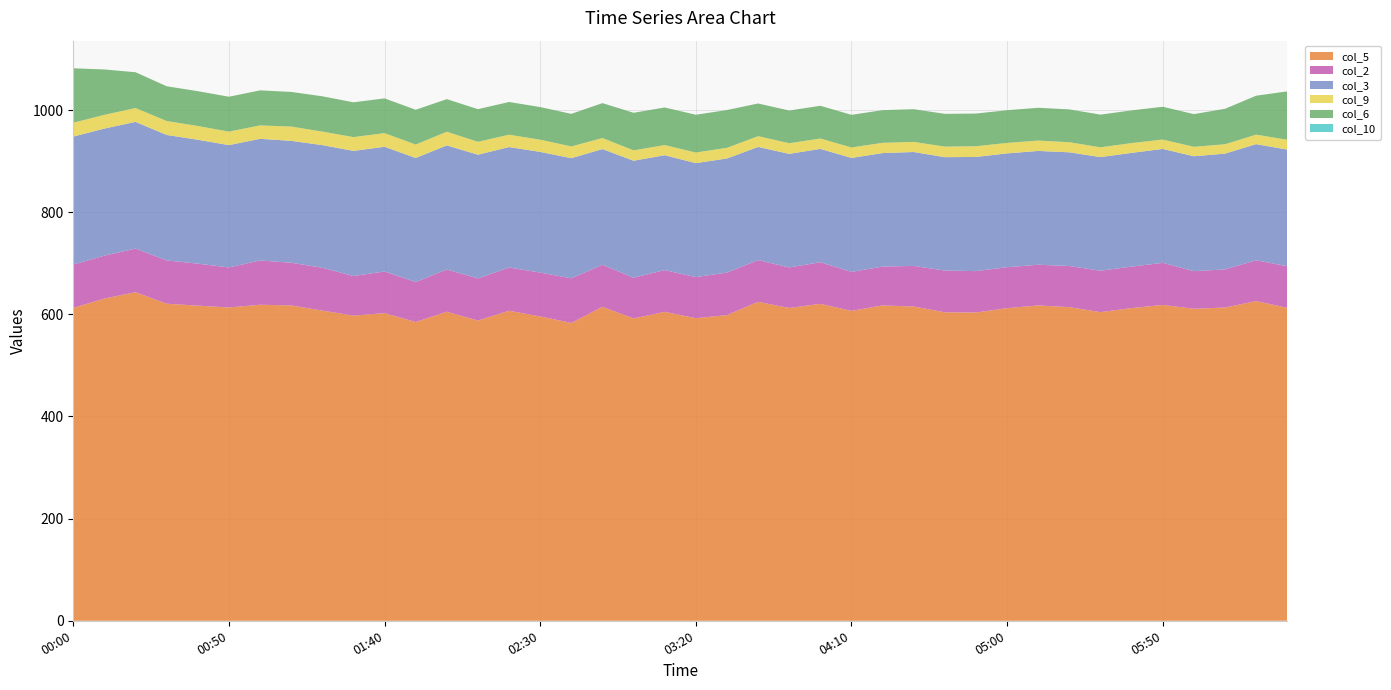

Reading right to left, list all the values displayed in this chart.

col_5: 612.7	625.9	613.3	610.9	618.4	612.2	604.3	614.1	617.4	612.1	603.6	604.0	615.3	617.4	606.8	620.5	612.4	624.5	598.5	592.4	604.9	591.9	614.7	583.1	595.9	607.0	587.8	605.1	584.9	602.4	597.5	607.3	617.4	618.8	613.4	617.0	620.8	643.3	630.9	612.6
col_2: 81.5	79.9	74.7	73.6	82.4	81.2	81.1	80.5	79.7	80.1	81.0	81.7	79.5	76.1	76.3	81.5	79.4	81.7	83.3	80.5	81.7	79.8	82.3	87.4	85.9	84.6	82.5	82.6	78.4	81.5	77.5	83.9	83.6	86.6	78.4	82.2	84.8	85.4	84.0	84.9
col_3: 228.3	227.4	226.6	225.0	223.0	222.7	222.4	222.6	222.8	222.9	223.5	222.0	223.0	222.2	223.1	221.9	222.4	221.5	223.3	223.1	224.9	229.0	226.6	235.2	236.2	235.9	242.2	243.0	242.8	244.1	245.0	240.1	238.7	238.2	239.5	242.6	245.6	248.1	248.8	250.5
col_9: 19.3	18.6	18.4	18.5	18.4	19.2	19.2	19.8	20.3	20.5	21.0	20.7	19.8	20.1	20.5	20.3	20.8	21.1	20.9	20.8	19.9	20.3	21.6	23.0	23.9	24.2	25.3	26.8	26.3	26.8	27.0	26.5	27.9	26.3	26.4	27.0	27.3	27.1	26.9	27.1
col_6: 94.7	76.2	69.4	64.0	64.2	64.0	64.0	64.2	64.2	64.0	64.0	64.1	64.0	63.9	63.9	64.1	64.0	64.0	74.0	73.9	73.6	73.6	68.3	63.8	63.9	64.0	63.9	63.8	68.1	68.0	68.1	69.1	67.8	68.6	68.3	68.1	68.0	70.1	88.8	106.6
col_10: 0.0	0.0	0.0	0.0	0.0	0.0	0.0	0.0	0.0	0.0	0.0	0.0	0.0	0.0	0.0	0.0	0.0	0.0	0.0	0.0	0.0	0.0	0.0	0.0	0.0	0.0	0.0	0.0	0.0	0.0	0.0	0.0	0.0	0.0	0.0	0.0	0.0	0.0	0.0	0.0